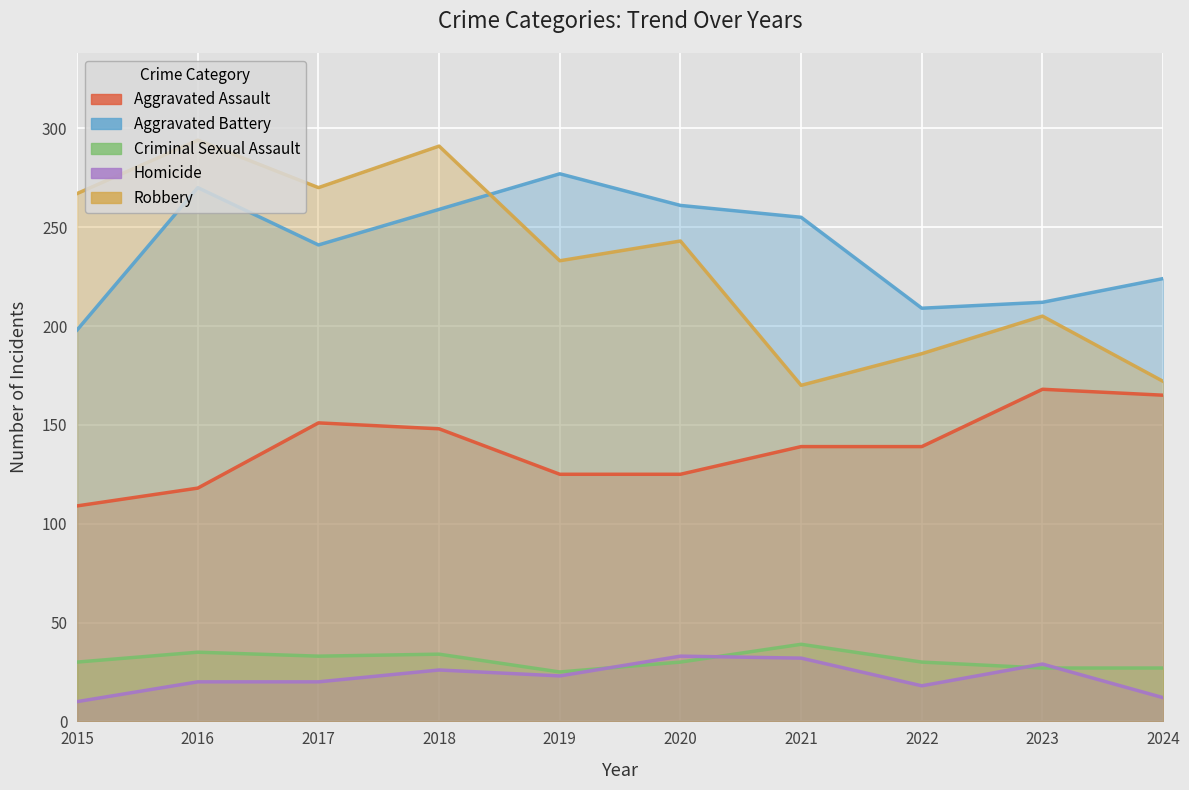

At which label is Criminal Sexual Assault closest to 32?

2017